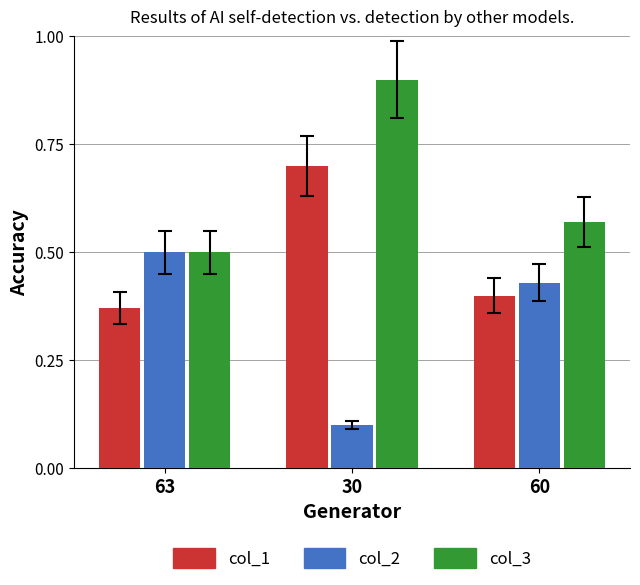

What is the difference between the col_2 values at 30 and 60?

0.3